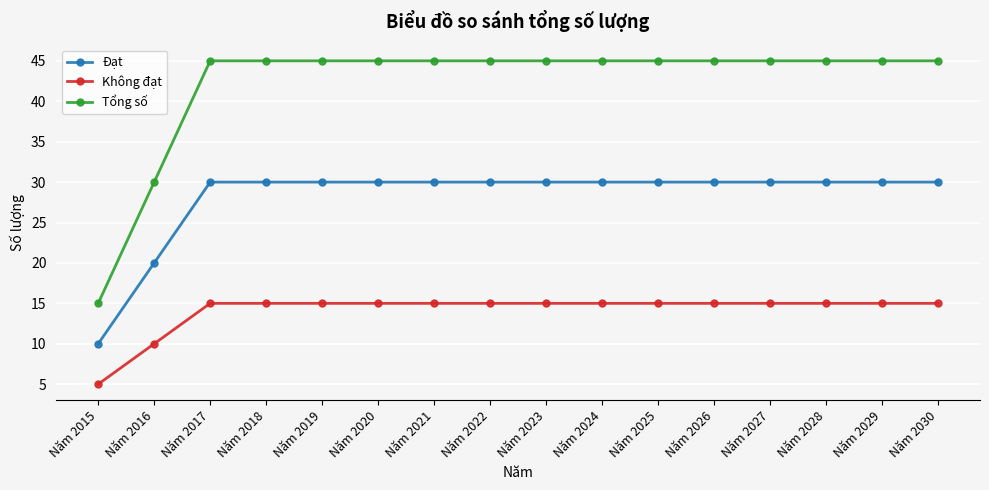

Which category has the lowest value in the Đạt series?

Năm 2015